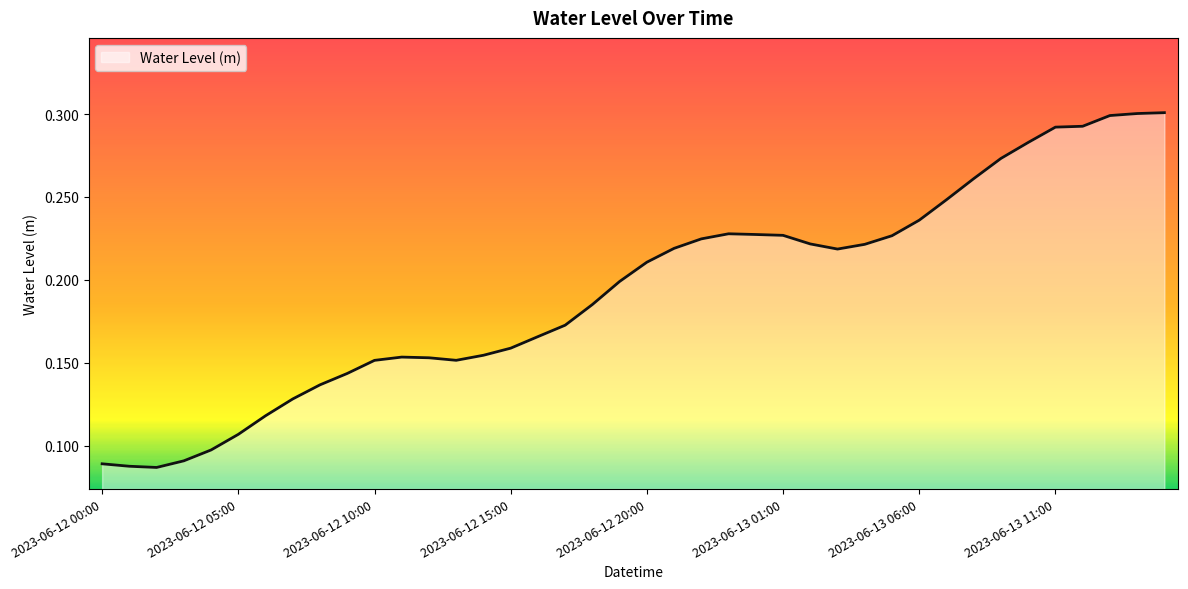

Is this an area chart (filled region under the line)?

Yes